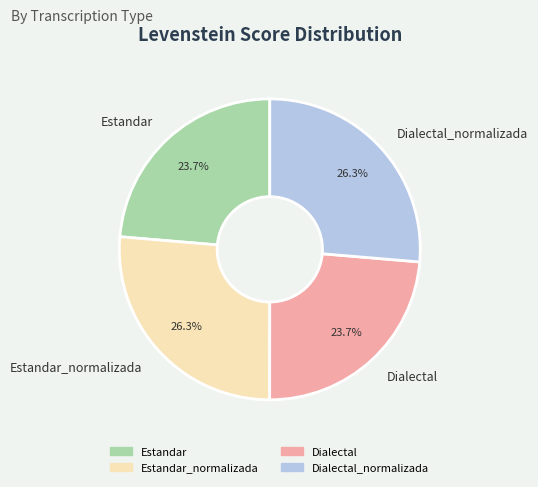

To the nearest percent, what percentage of the pie is Dialectal?

24%